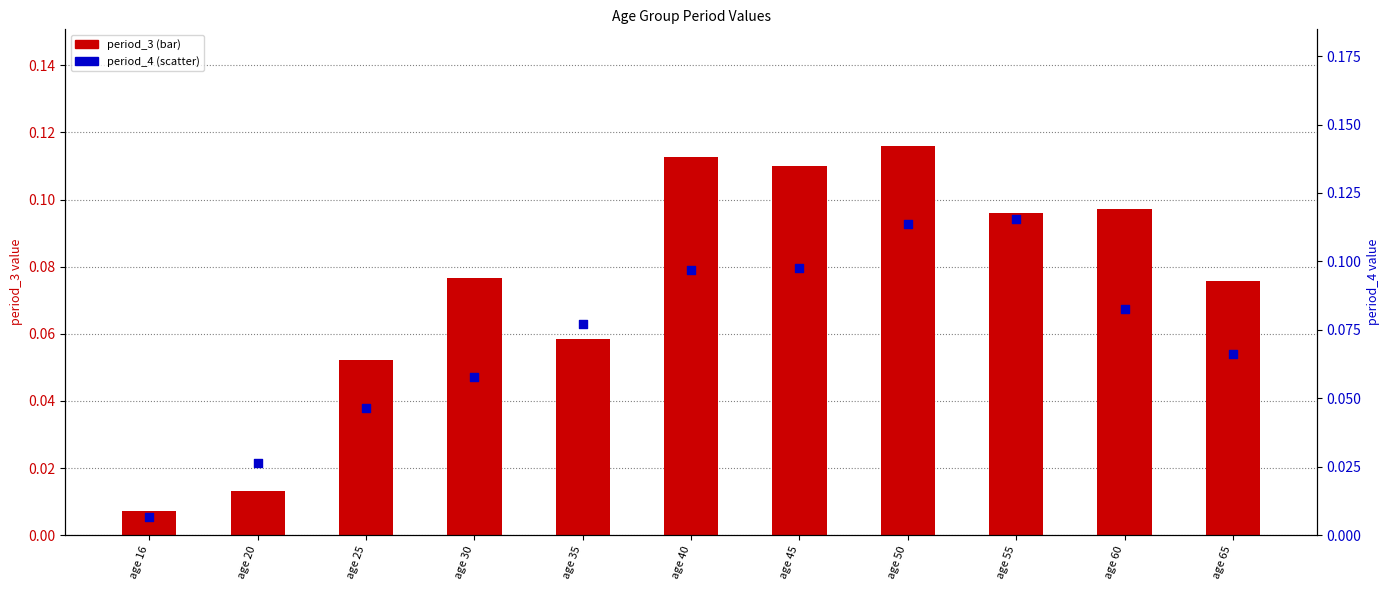

At which category is the sum across all series the highest?

age 50